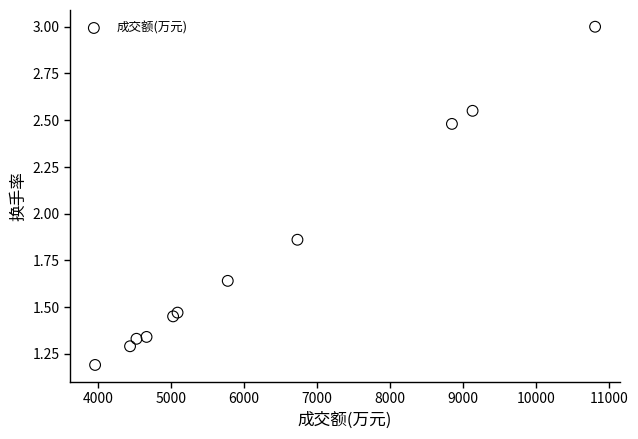

What is the range of X values (max minus min)?

6852.0